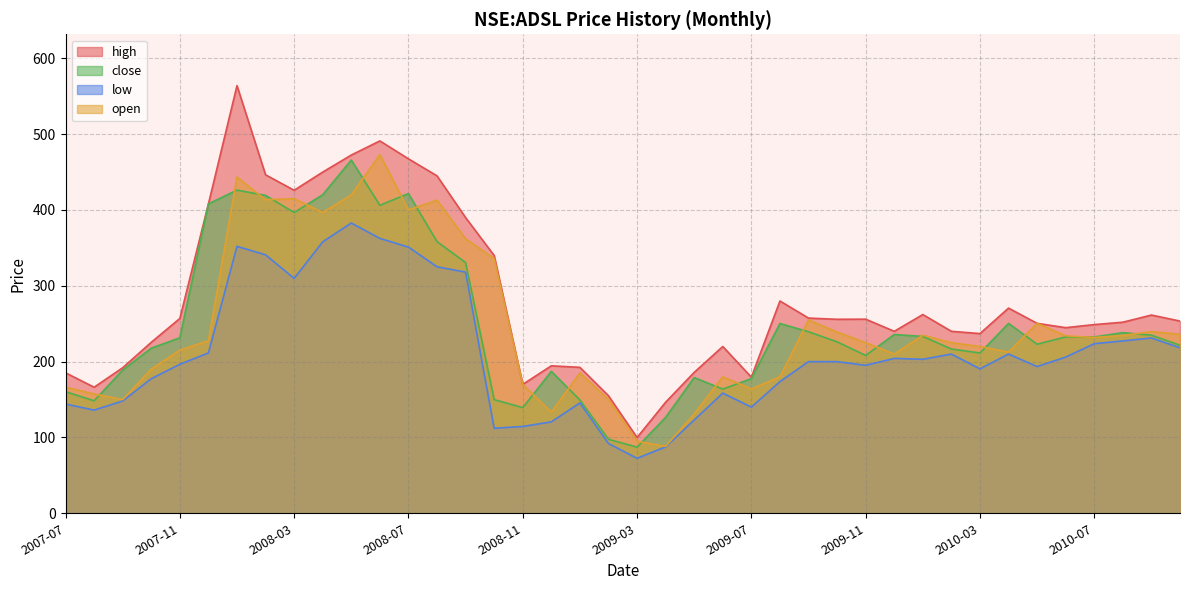

Where is the first local minimum for close?

2007-08